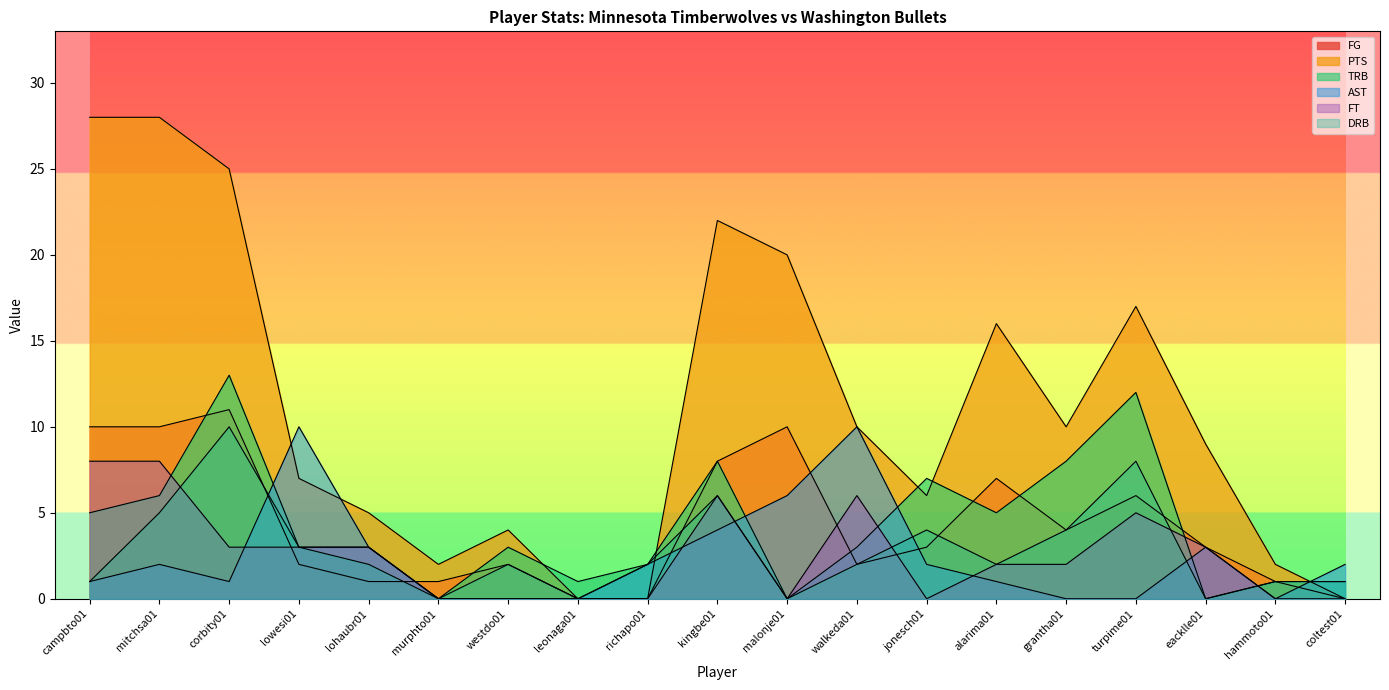

In FG, how many points are lower than both neighbors (excluding endpoints)?

2